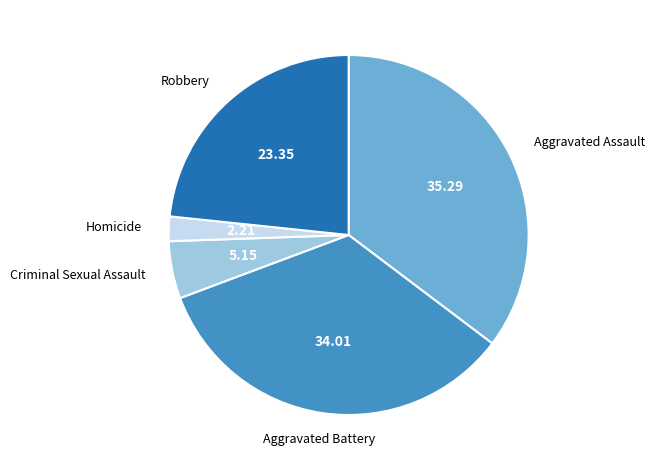

True or false: Robbery accounts for 33% of the total.

False